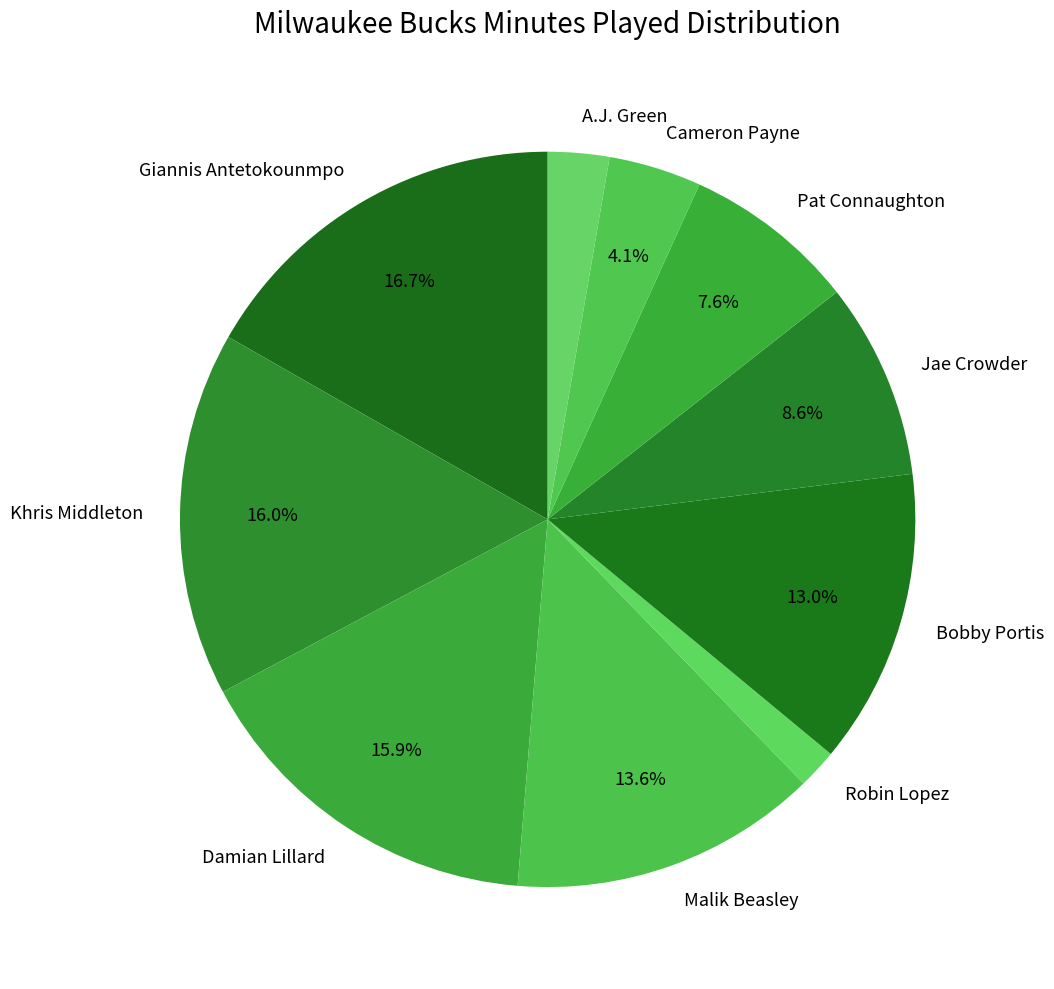

What is the ratio of the value at Khris Middleton to the value at Damian Lillard?

1.0